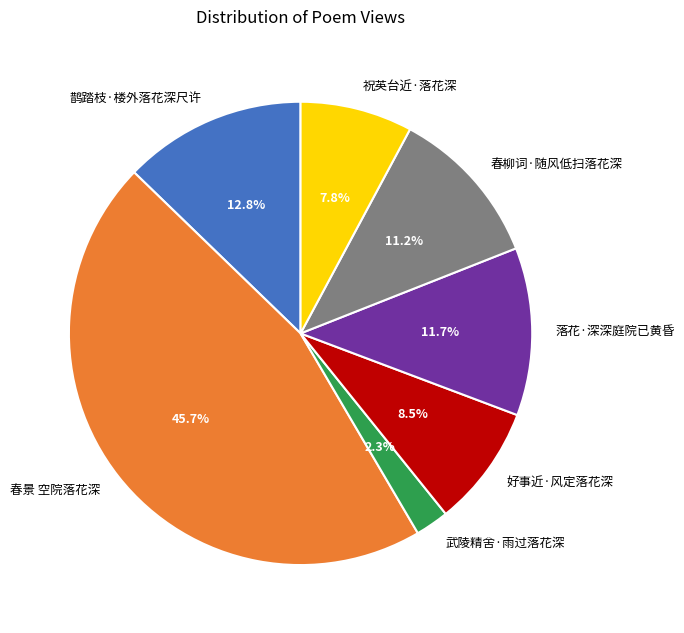

How many slices are in this pie chart?

7